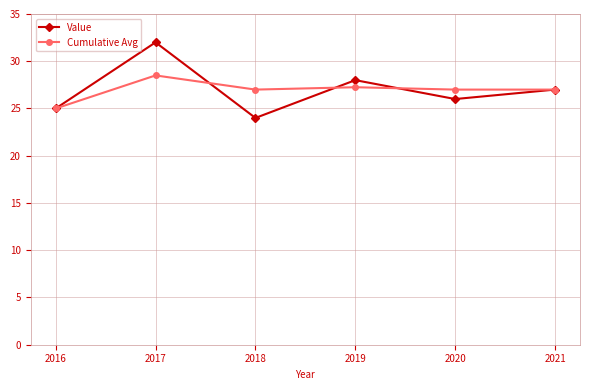

What is the total value across all series at 2018?

51.0